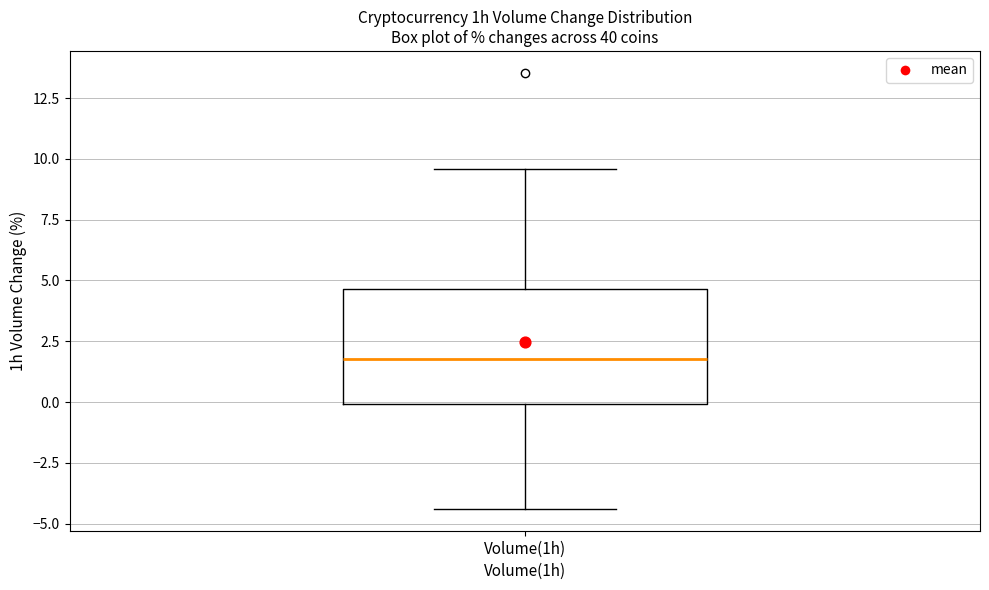

Where does the upper whisker of the box for Volume(1h) end on the y-axis? The values are not printed on the chart, so give them approximately, as read against the axis.

9.5